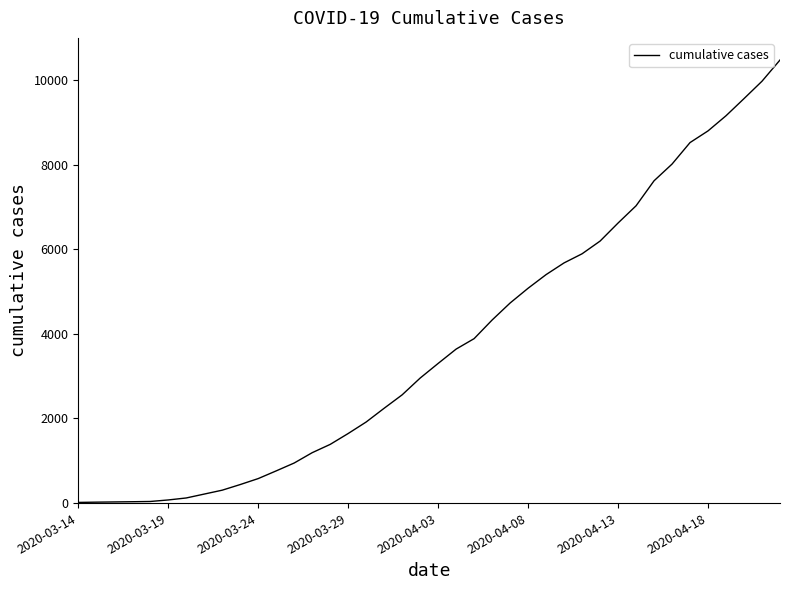

What is the greatest value displayed?

10470